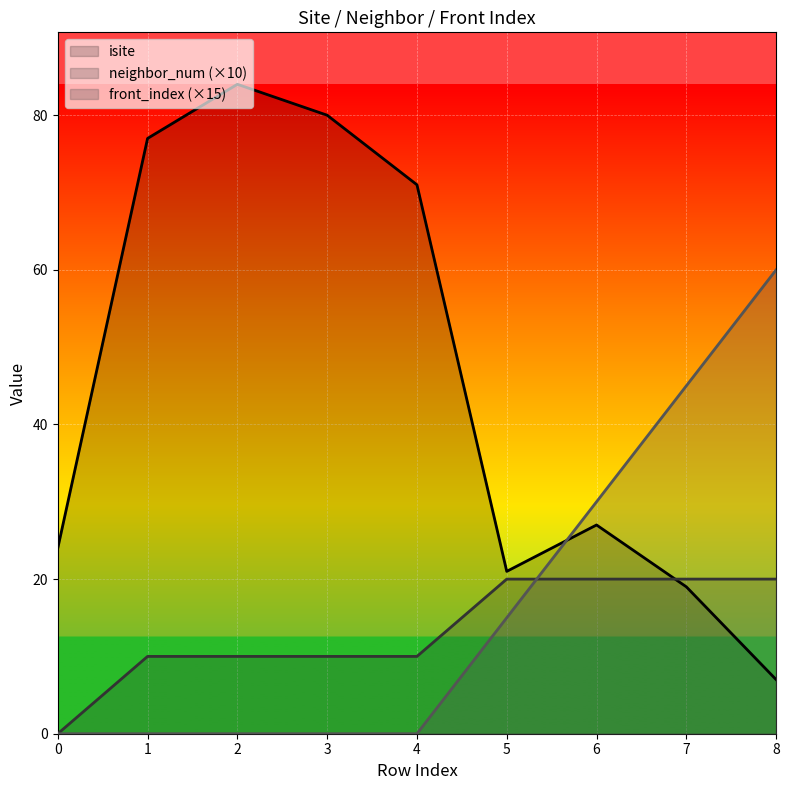

How many interior local valleys does the isite series have?

1